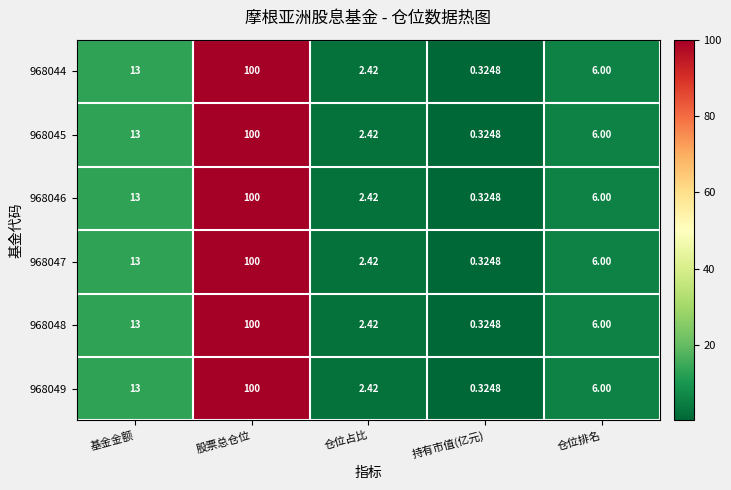

At which label does 968049 reach its minimum?

持有市值(亿元)